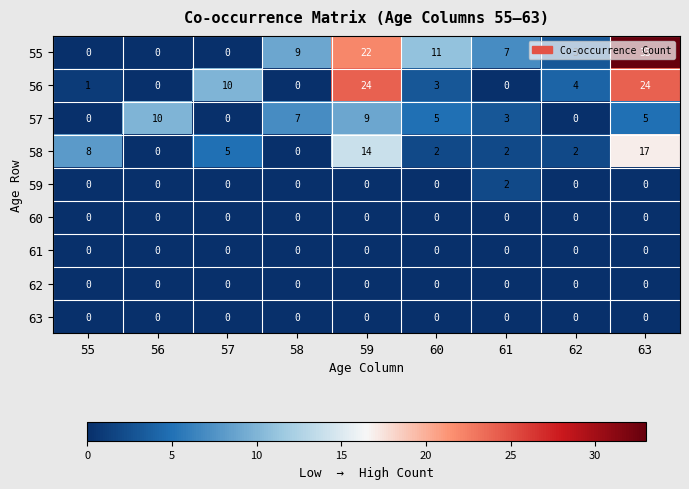

Which series has the widest spread of values?

55